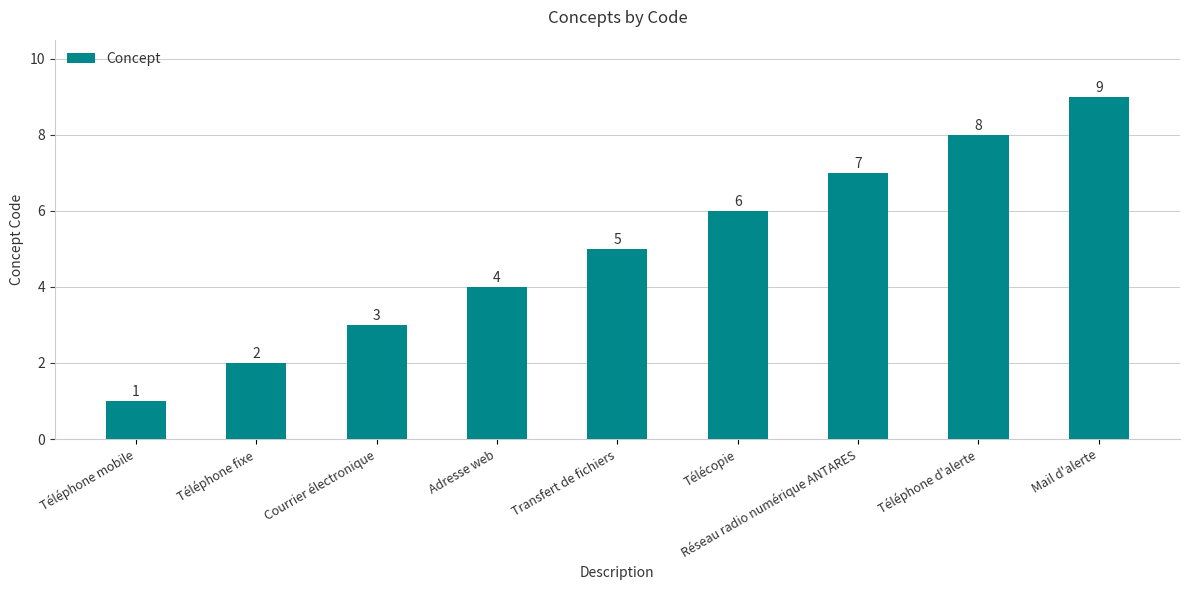

What is the value of the 8th bar from the left?

8